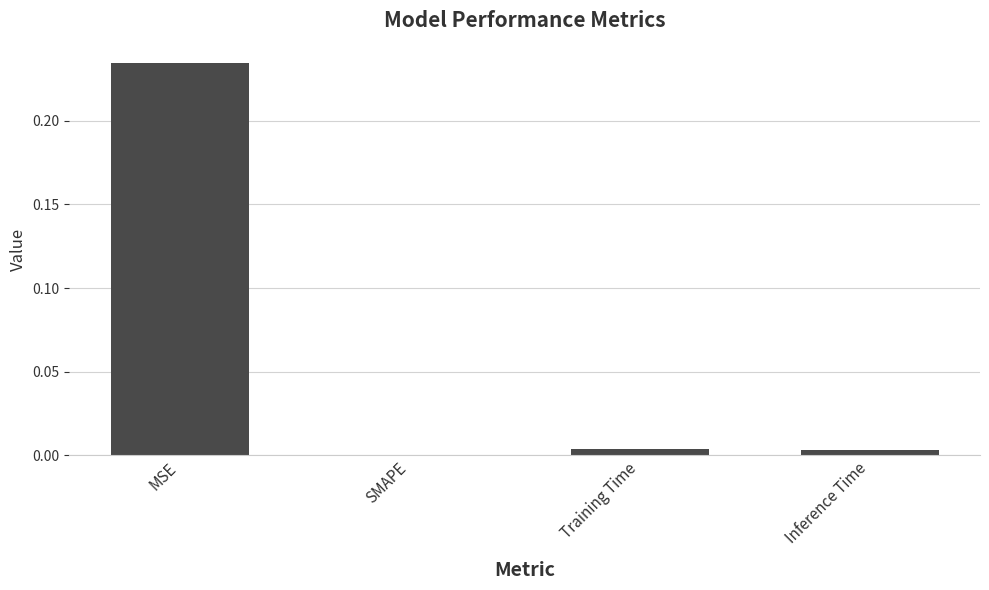

Which label corresponds to the largest value in the chart?

MSE